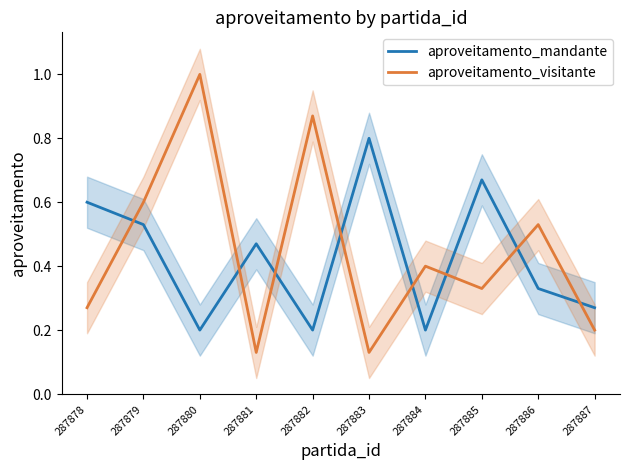

What are all the series names shown in the legend?

aproveitamento_mandante, aproveitamento_visitante